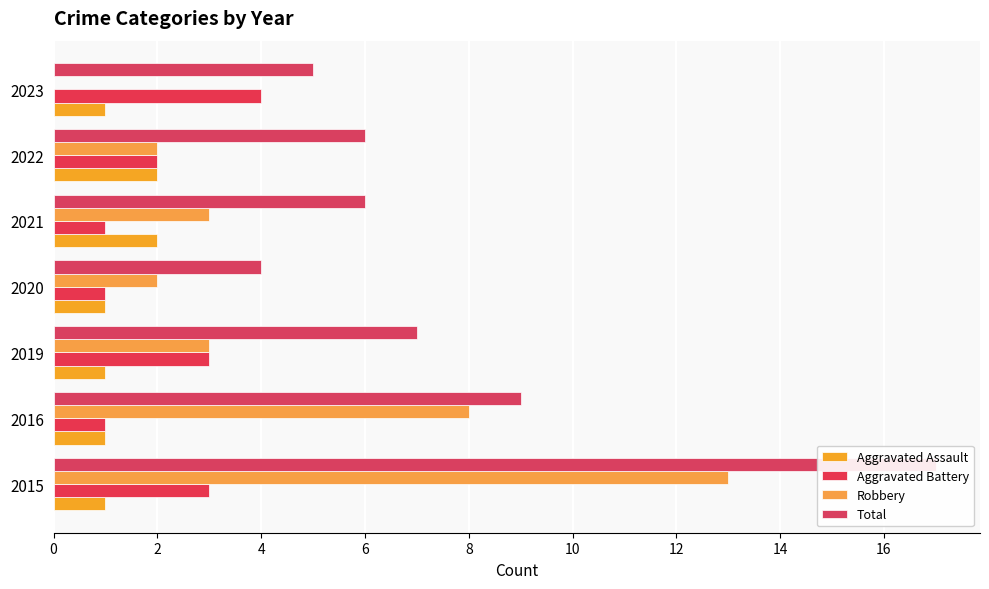

The value of Aggravated Assault at 2022 is 1. True or false?

False